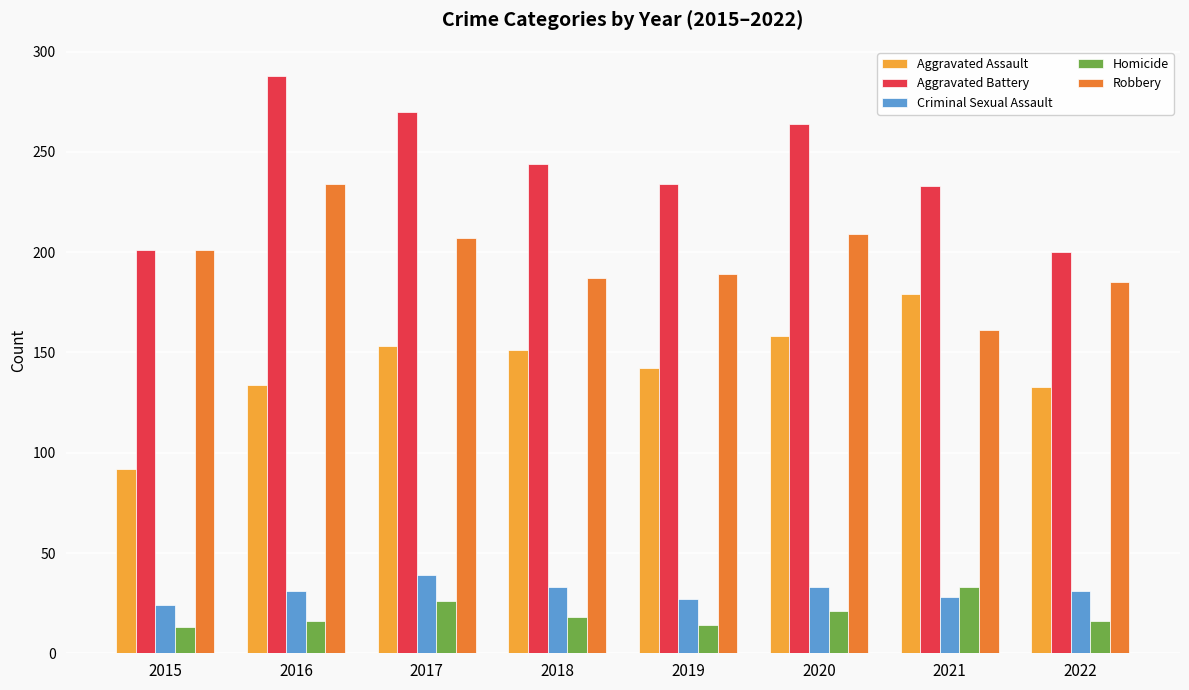

How many groups of bars are there?

8